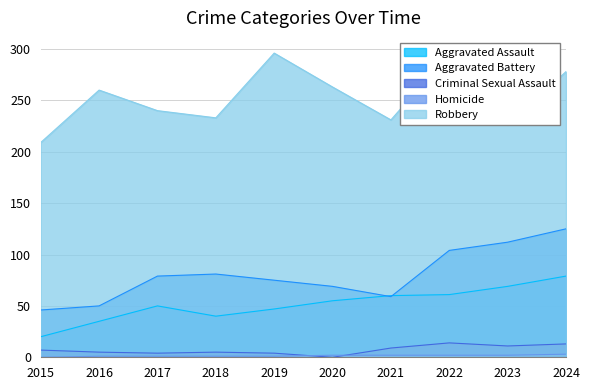

The value of Aggravated Battery at 2015 is 46. True or false?

True